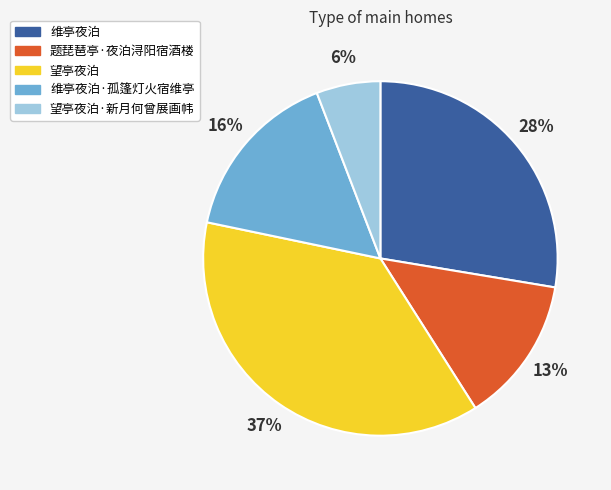

What percentage is the 维亭夜泊·孤篷灯火宿维亭 slice, to the nearest percent?

16%